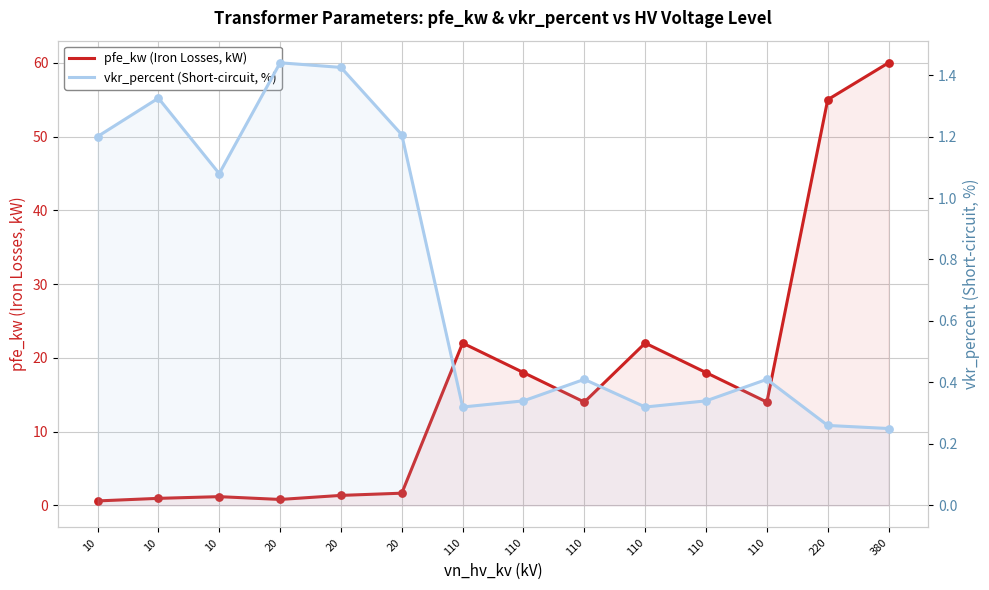

Which series reaches the maximum Y coordinate?

pfe_kw (Iron Losses, kW)